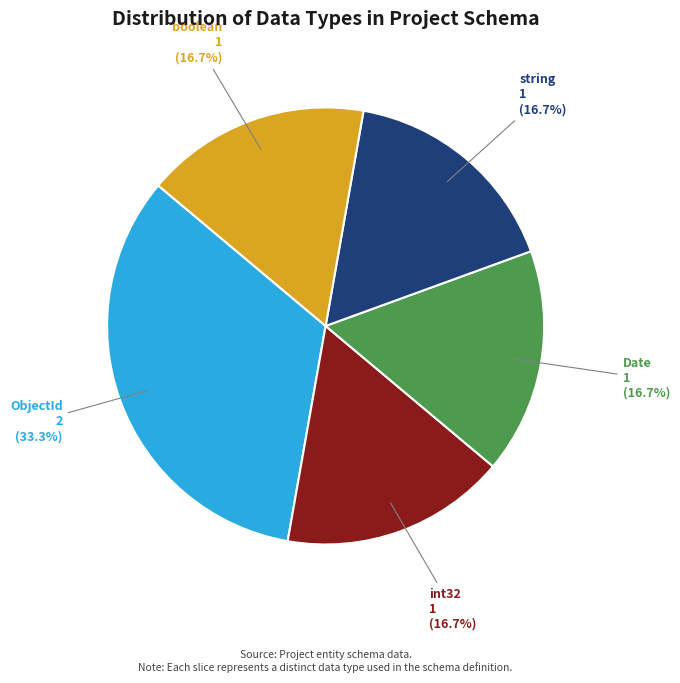

What percentage is NOT represented by ObjectId?

66.7%